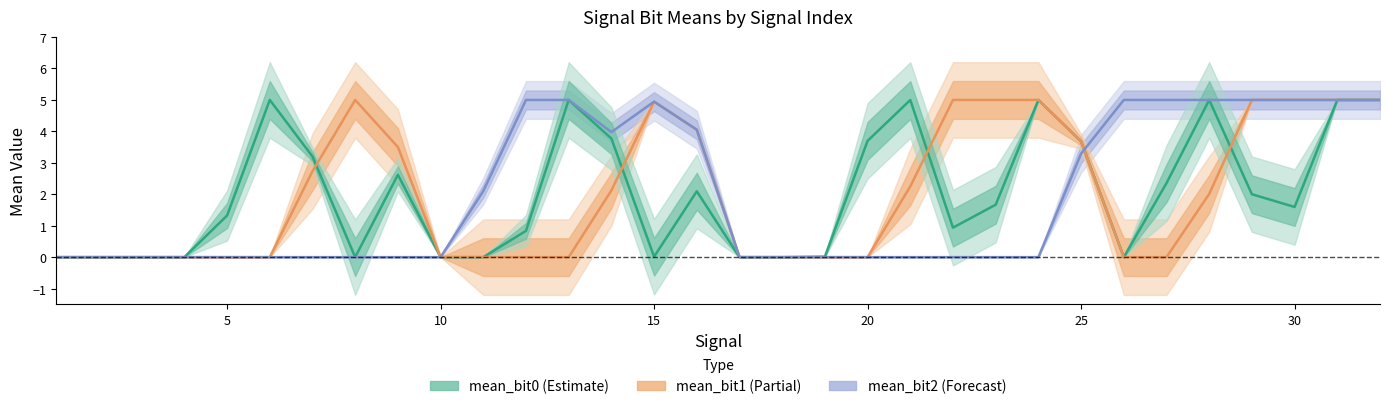

At how many categories does at least one series exceed 1?

24